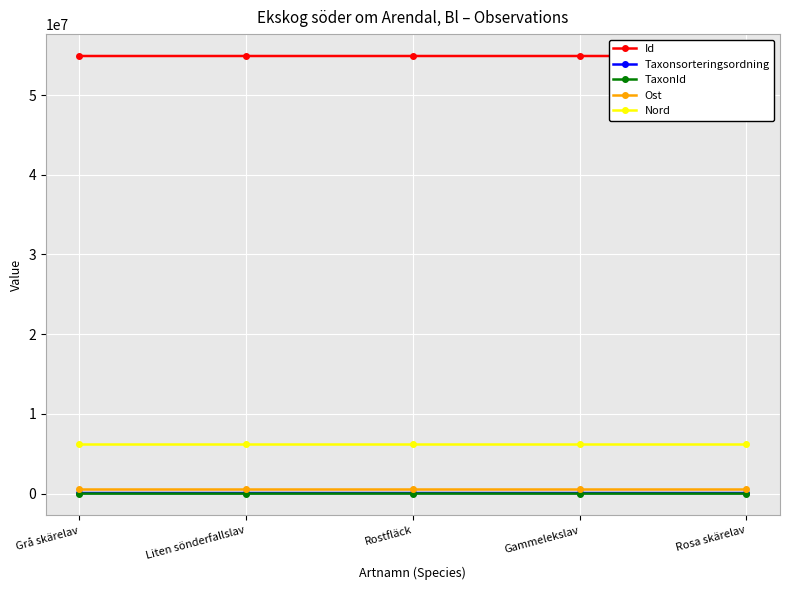

True or false: Nord and Ost cross at least once.

False